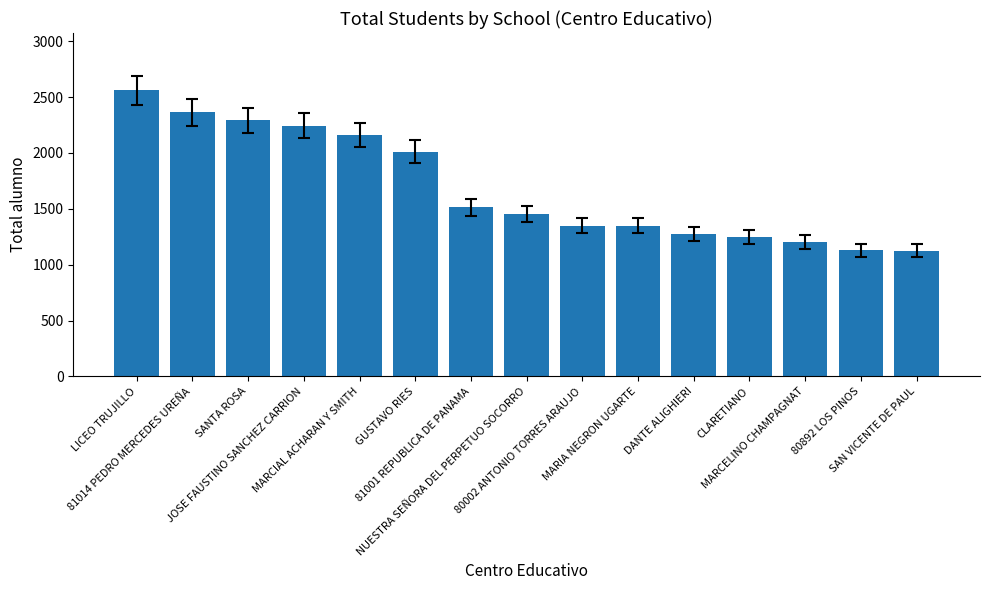

What is the value of the 3rd bar from the left?

2291